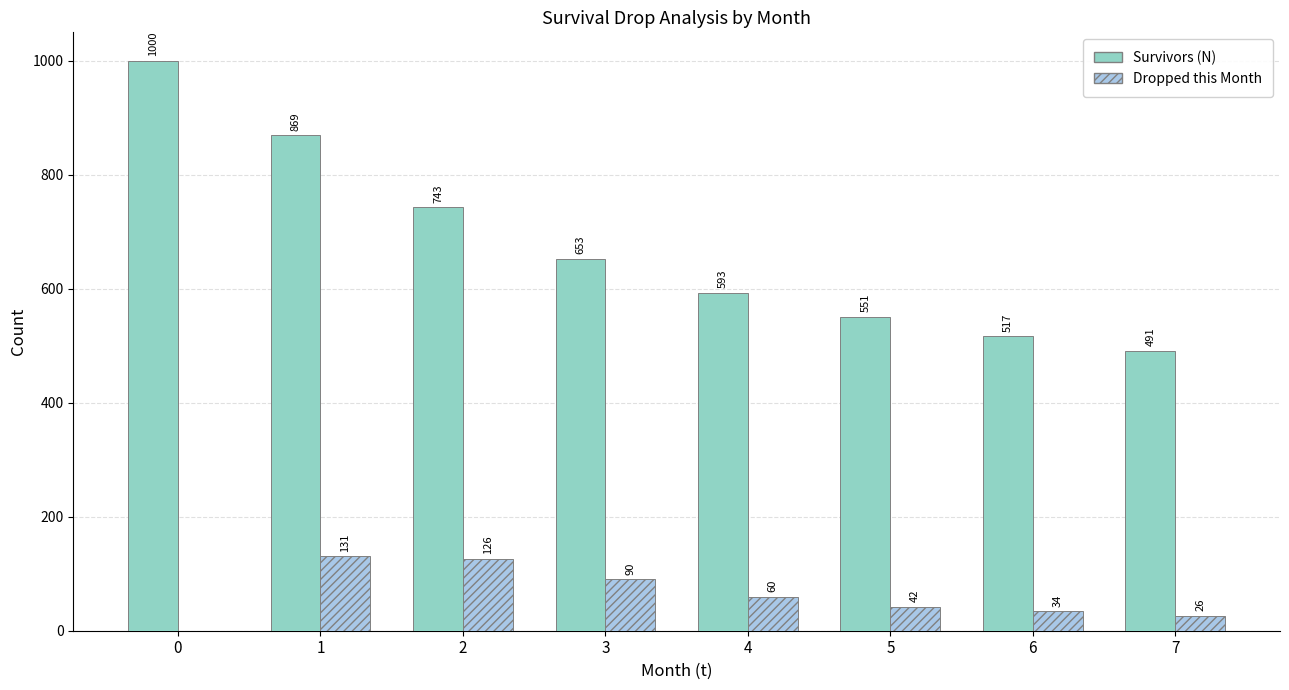

The Dropped this Month series shows 0 at 0. True or false?

True